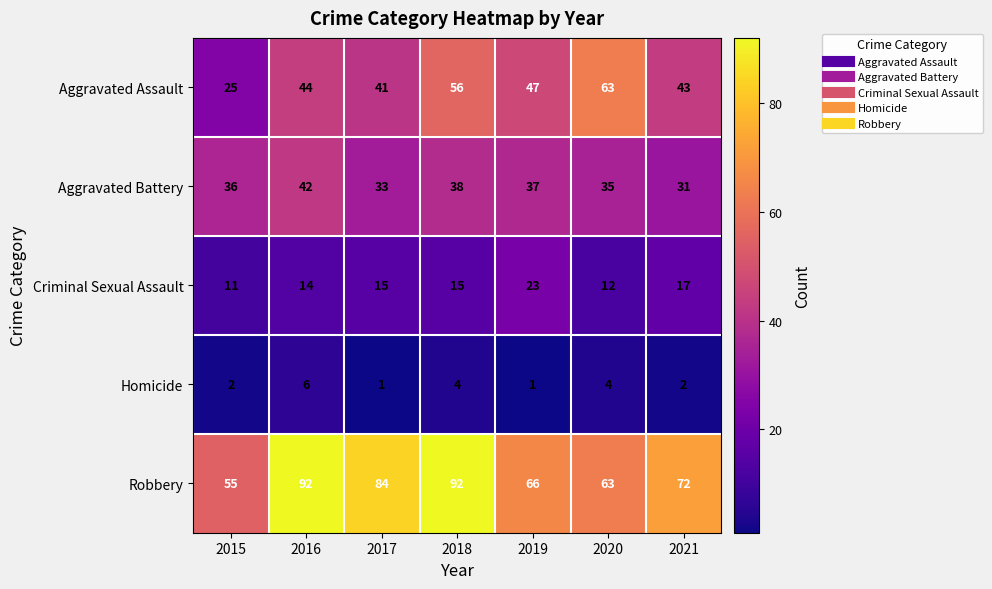

Is it true that Homicide equals 3 at 2021?

False